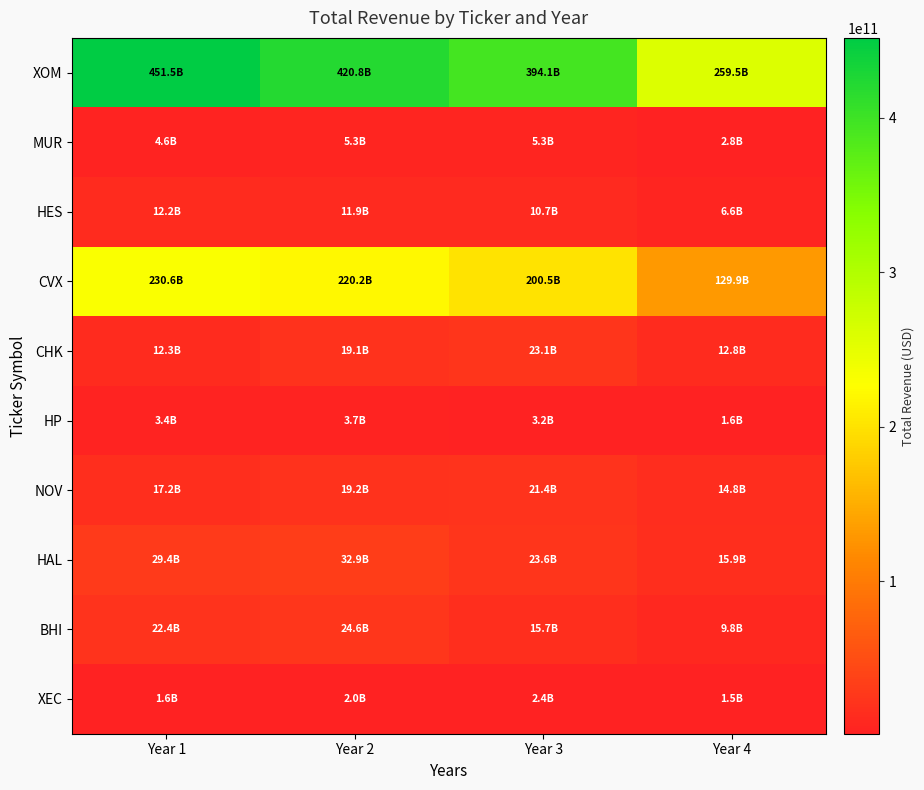

Reading left to right, what are all the values shown in this chart?

XOM: Year 1=451509000000	Year 2=420836000000	Year 3=394105000000	Year 4=259488000000
MUR: Year 1=4608563000	Year 2=5312686000	Year 3=5288933000	Year 4=2787116000
HES: Year 1=12245000000	Year 2=11905000000	Year 3=10737000000	Year 4=6636000000
CVX: Year 1=230590000000	Year 2=220156000000	Year 3=200494000000	Year 4=129925000000
CHK: Year 1=12316000000	Year 2=19080000000	Year 3=23125000000	Year 4=12764000000
HP: Year 1=3387614000	Year 2=3715968000	Year 3=3161702000	Year 4=1624232000
NOV: Year 1=17194000000	Year 2=19221000000	Year 3=21440000000	Year 4=14757000000
HAL: Year 1=29402000000	Year 2=32870000000	Year 3=23633000000	Year 4=15887000000
BHI: Year 1=22364000000	Year 2=24551000000	Year 3=15742000000	Year 4=9841000000
XEC: Year 1=1623938000	Year 2=1998051000	Year 3=2424176000	Year 4=1452619000